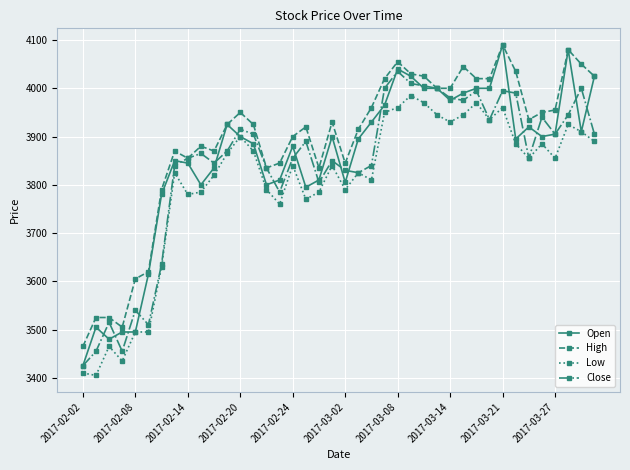

What is the difference between the maximum and second lowest values in the High series?

585